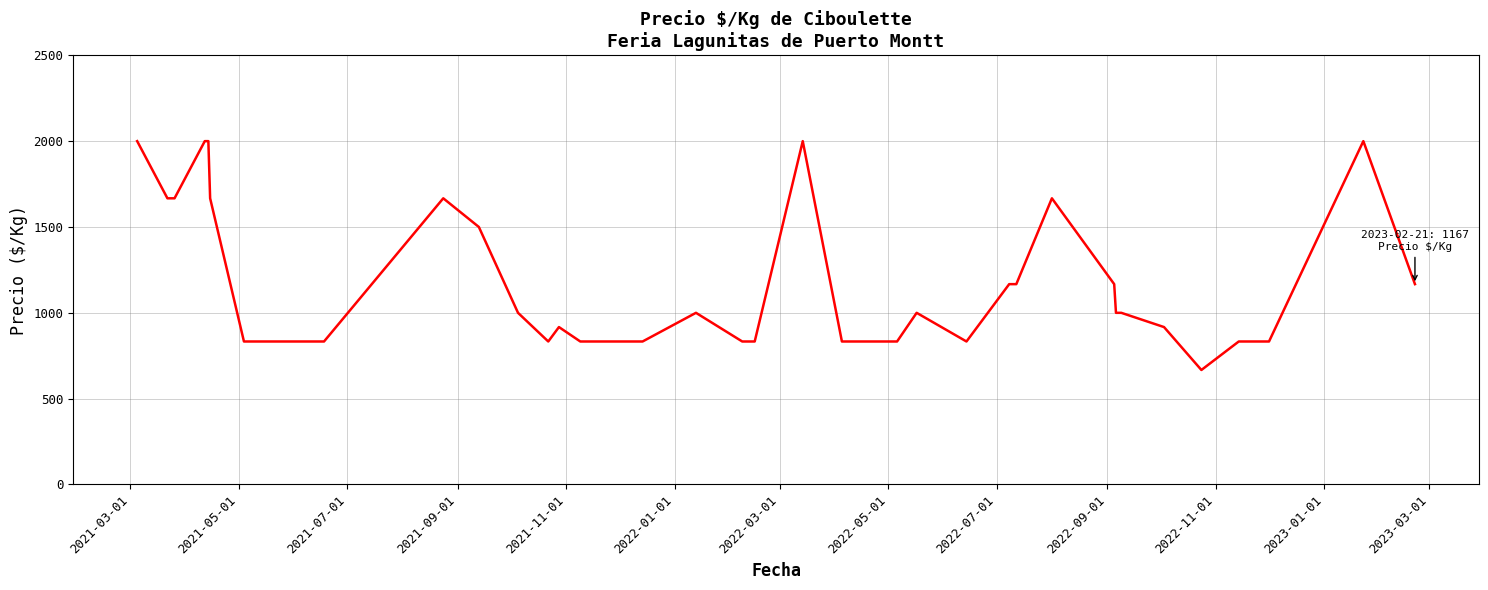

What is the maximum value shown in the chart?

2000